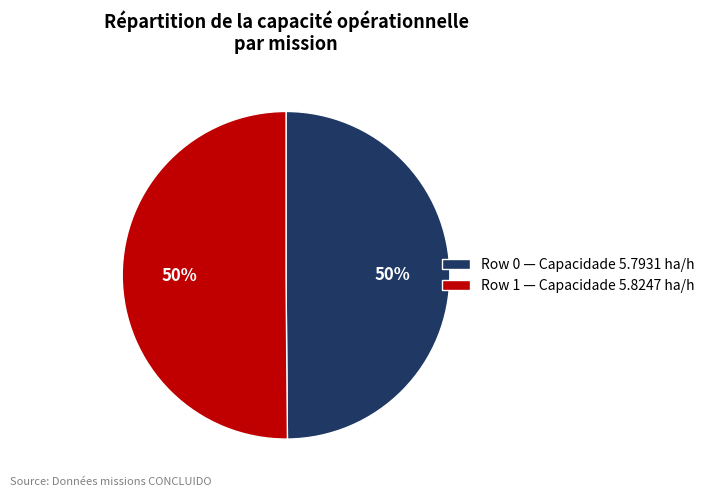

Combined, do Row 1 and Row 0 account for over 50%?

Yes